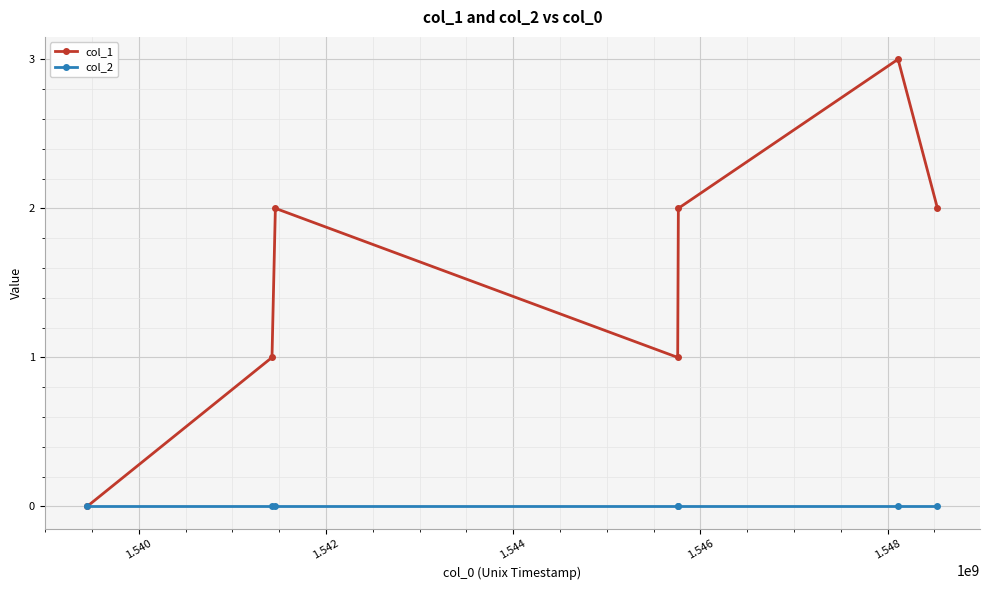

Count the number of data series in this chart.

2